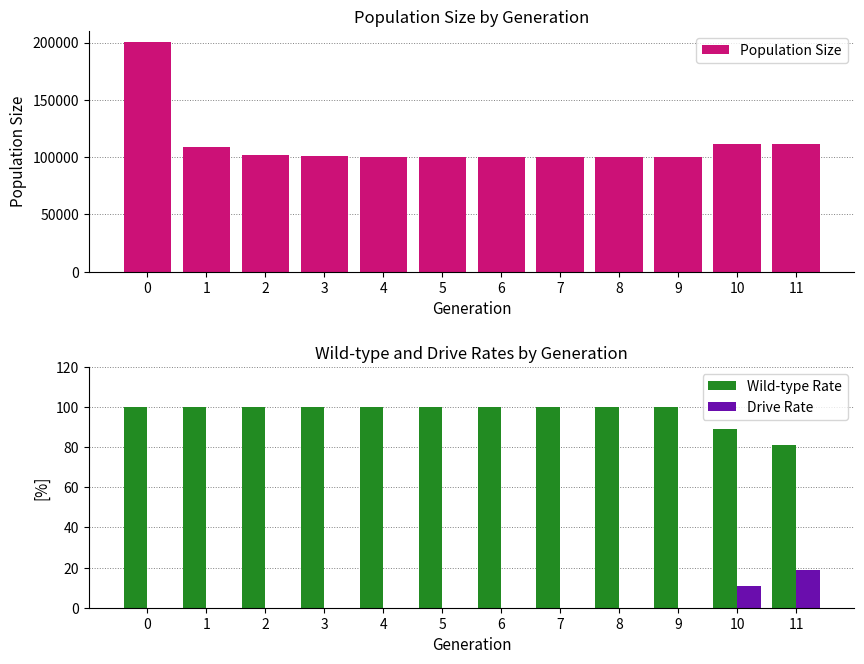

What is the value of the Drive Rate bar at the 11th from the left?

10.7